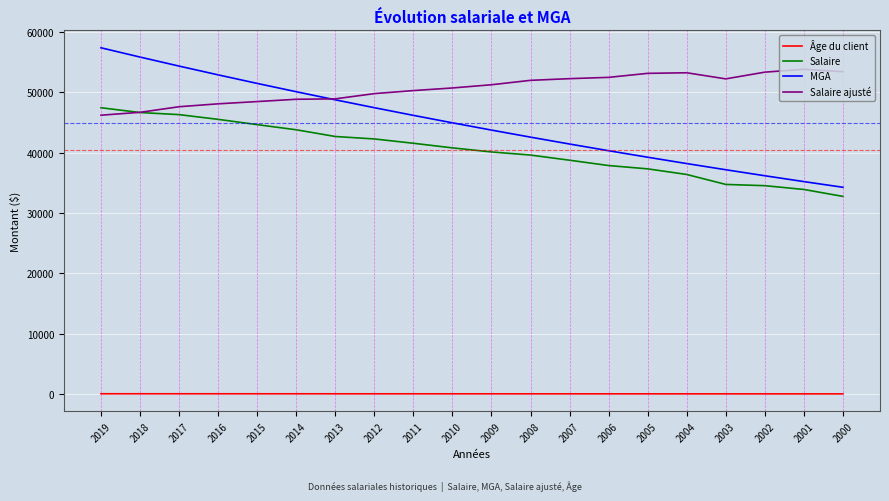

What is the highest value of the MGA series?

57400.0